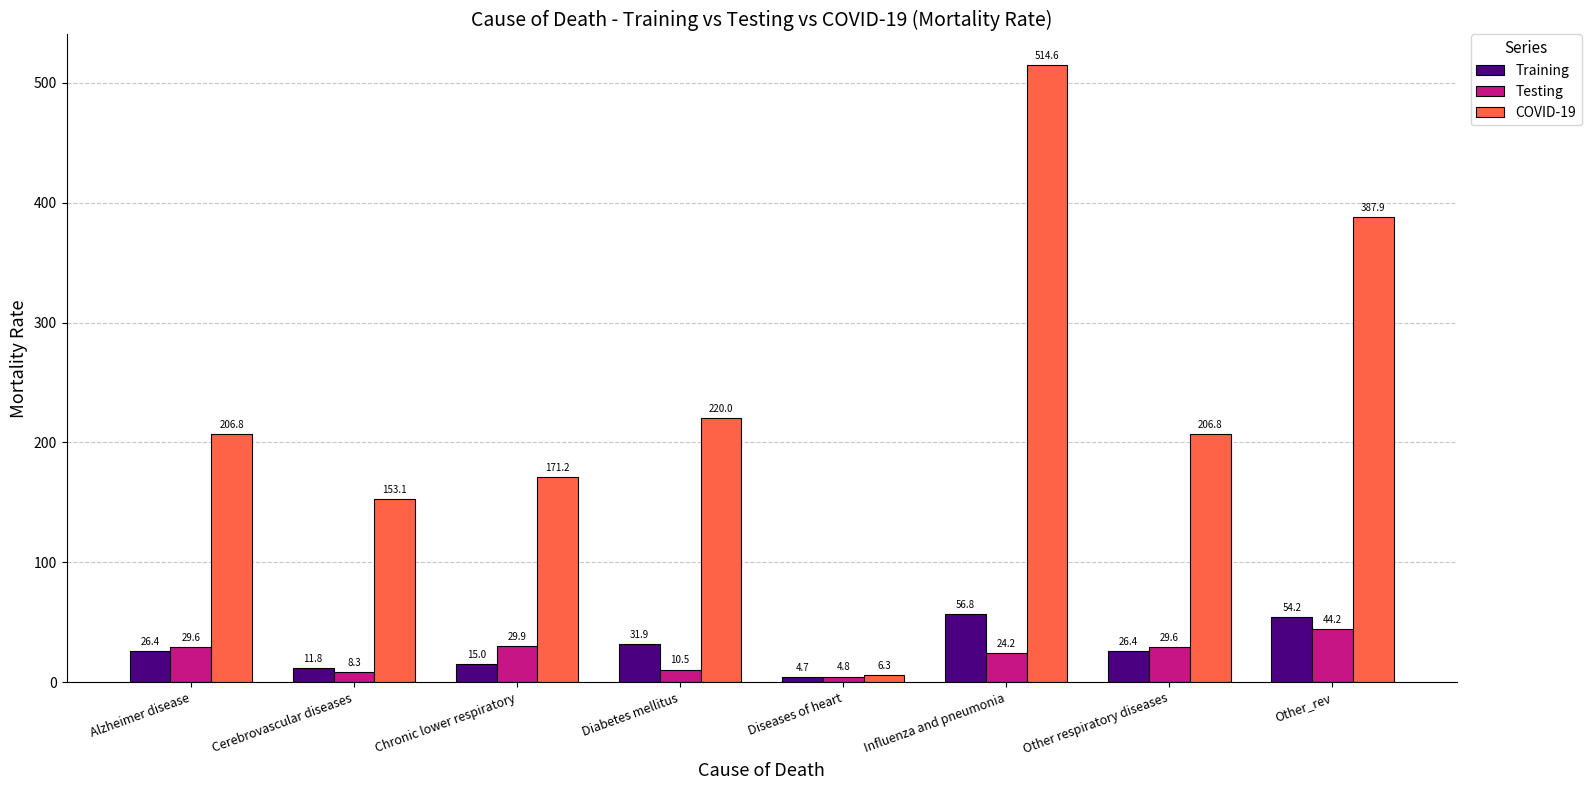

What are all the series names shown in the legend?

Training, Testing, COVID-19